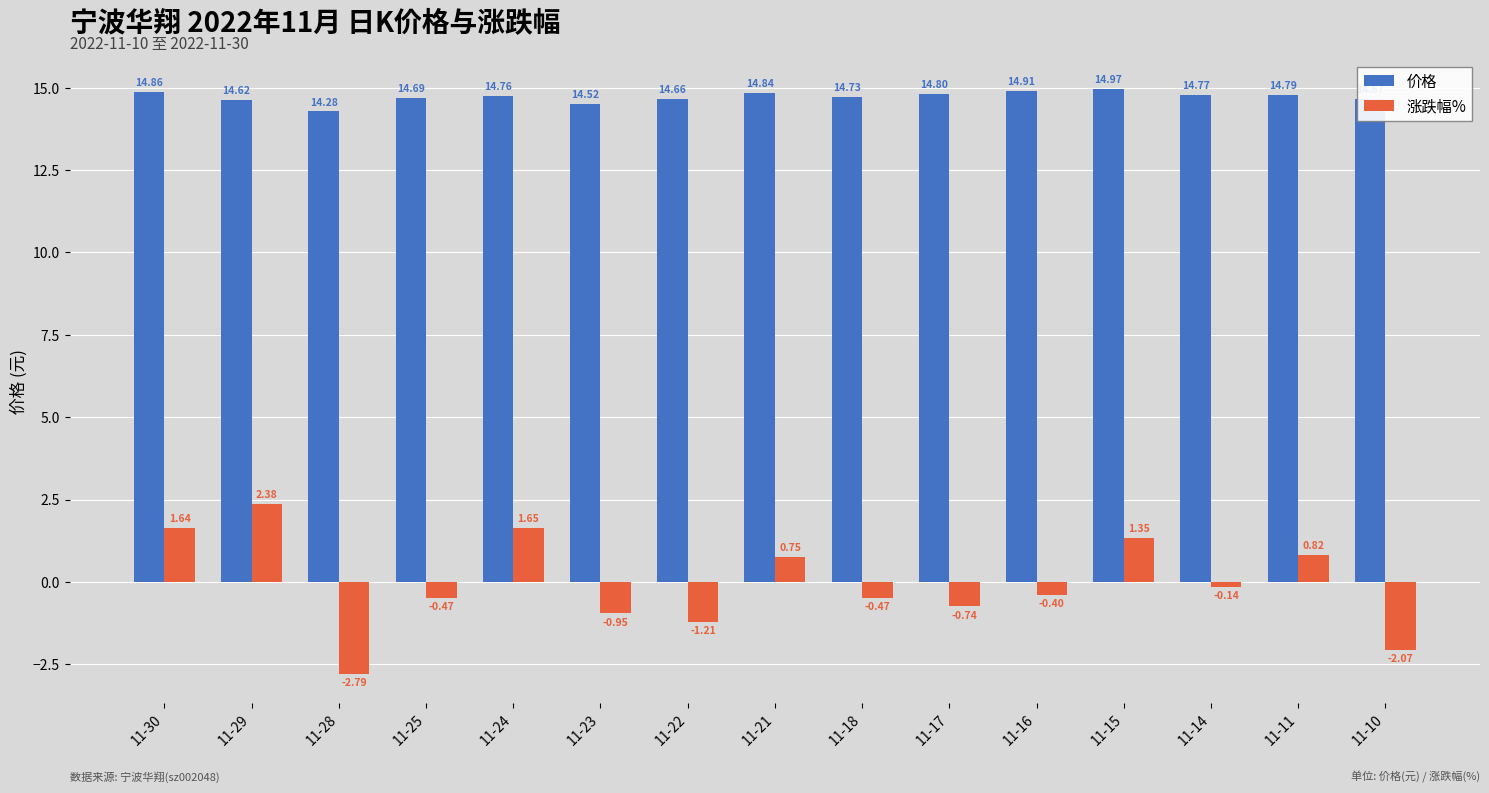

Which series changed the most between 11-22 and 11-18?

涨跌幅%